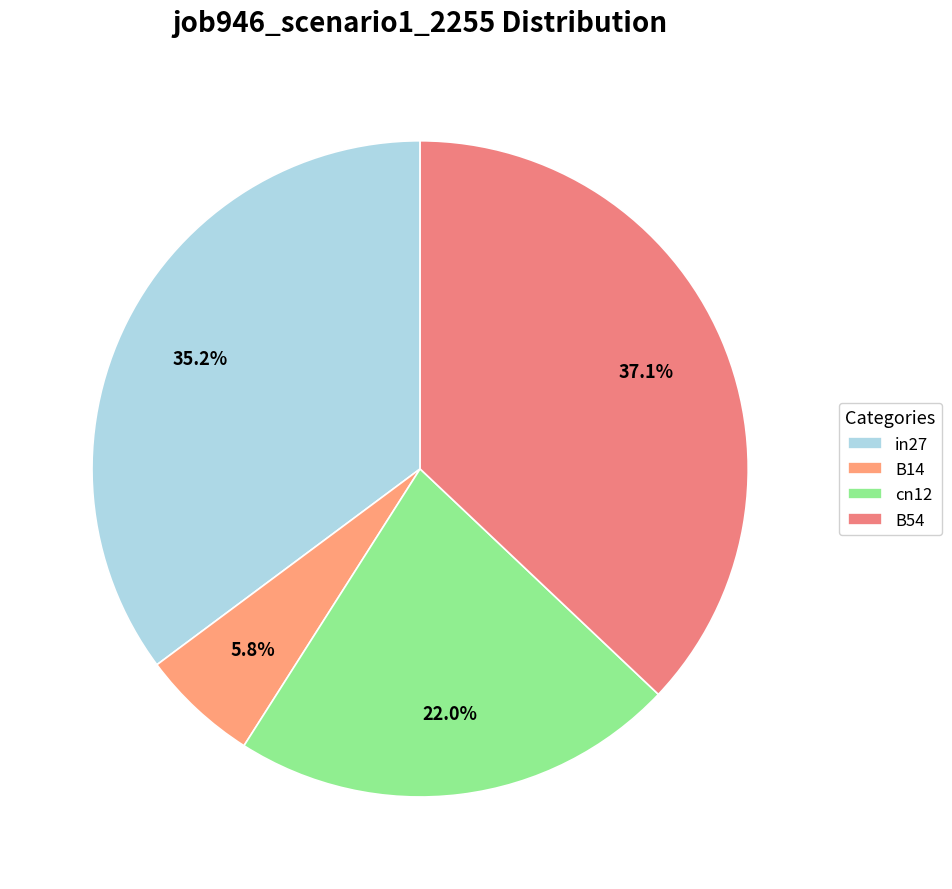

Is the sum of B14 and cn12 greater than half?

No